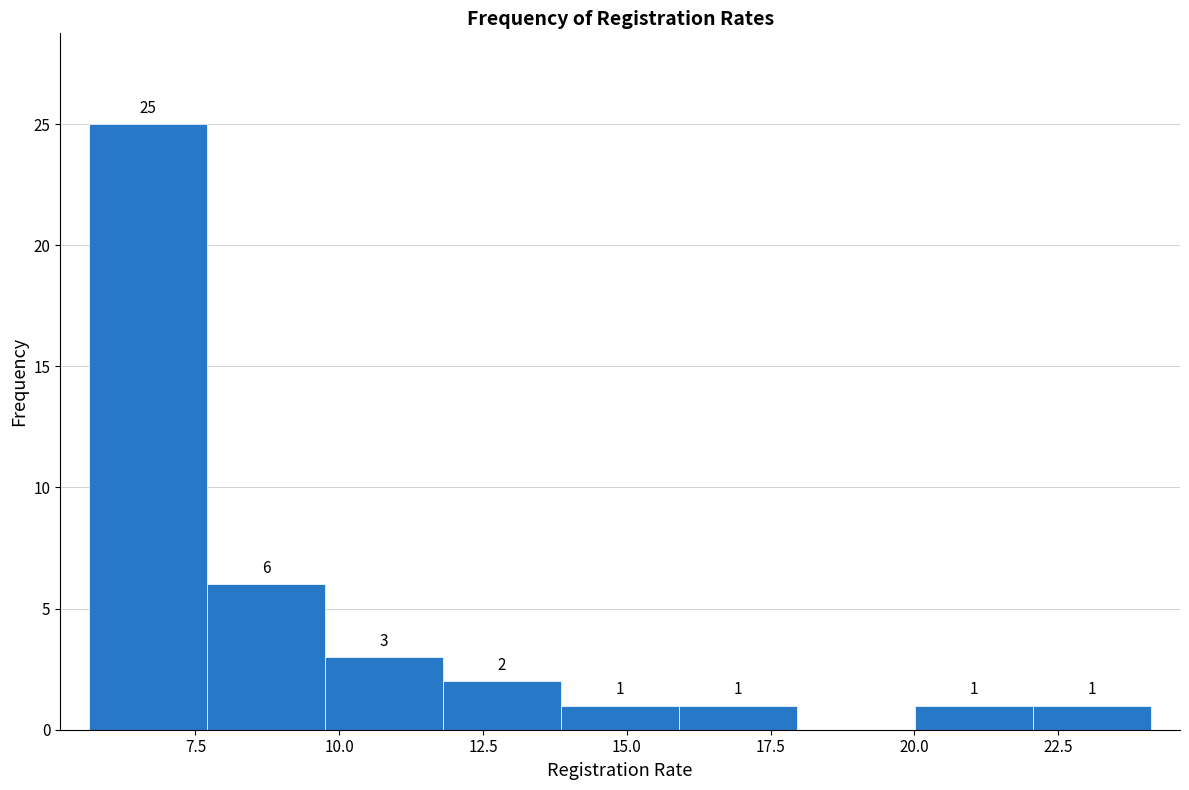

Over which range of the x-axis is the bar tallest?

5.5 to 7.5